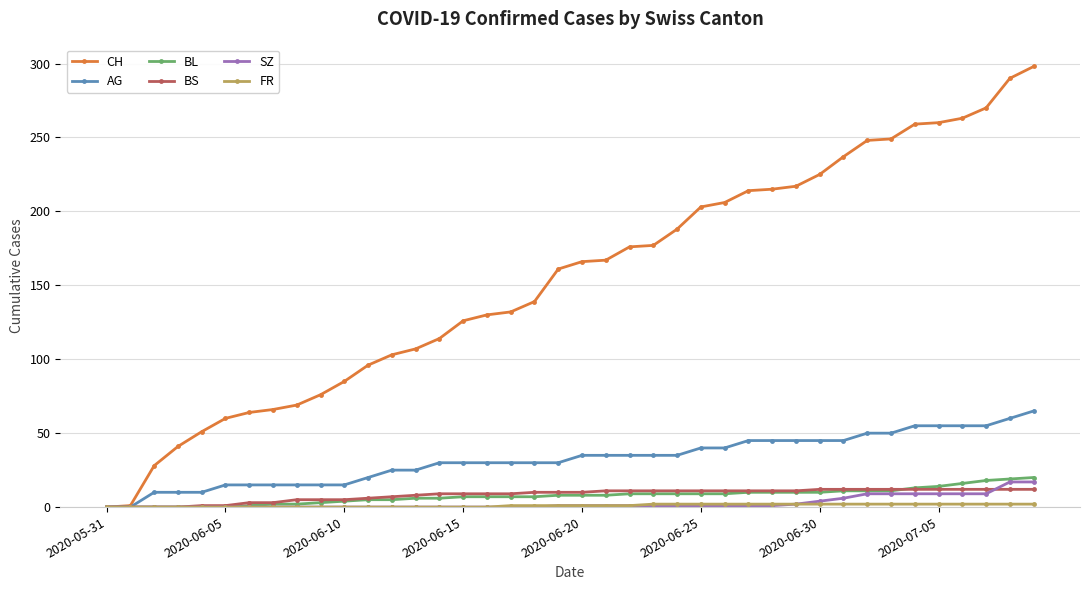

Which series has the largest total across all categories?

CH